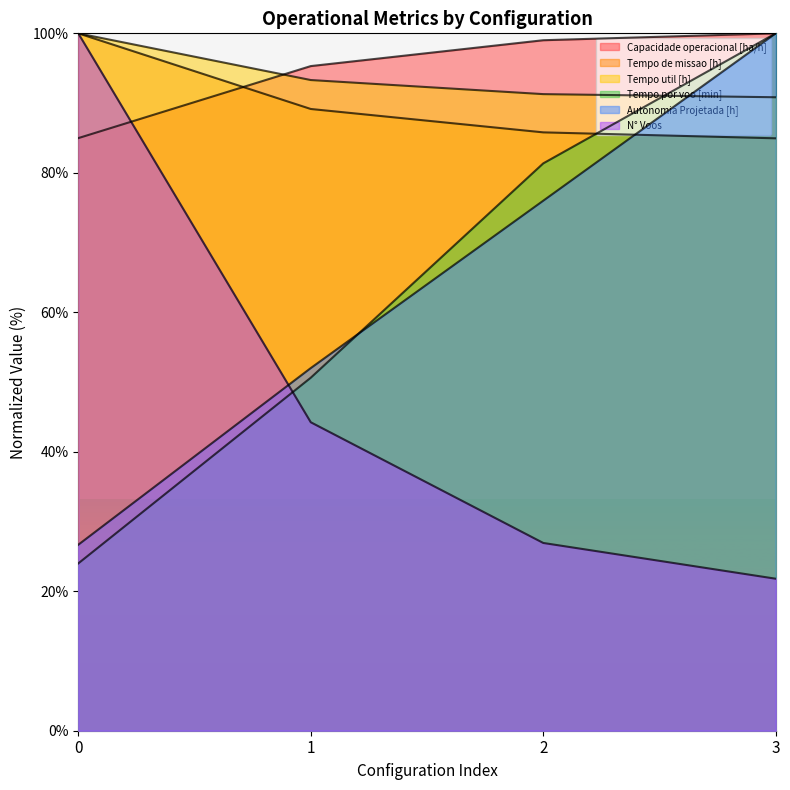

True or false: Tempo por voo [min] has more than 2 points higher than both neighbors.

False